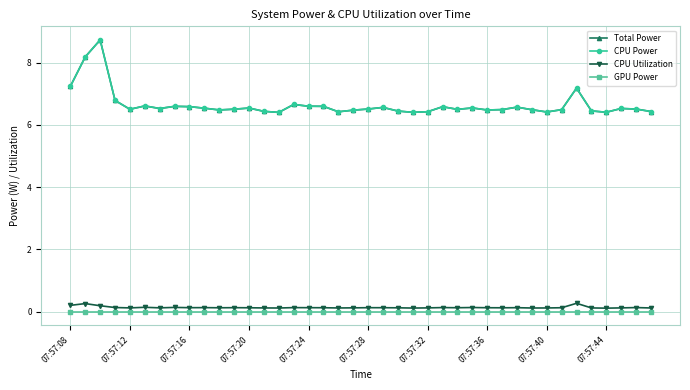

How many lines are shown in the chart?

4